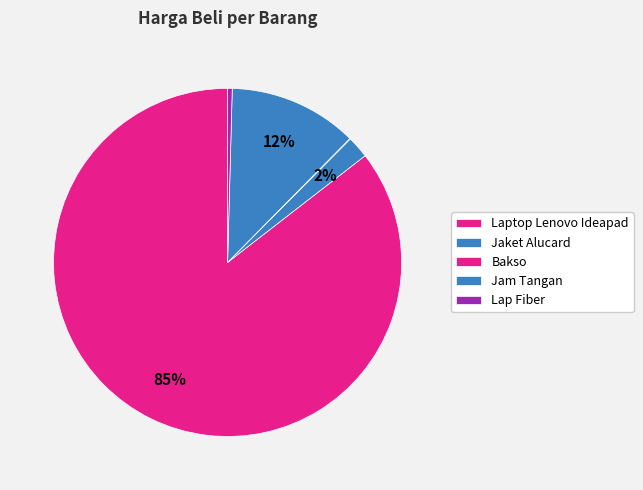

Count the number of slices in the pie.

5